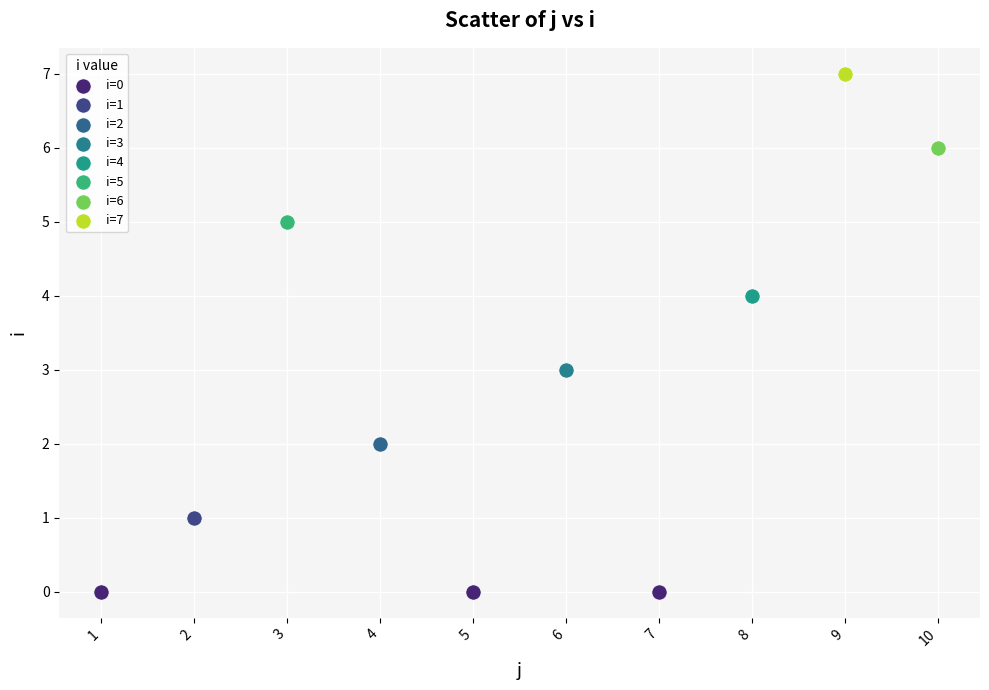

Which series reaches the maximum Y coordinate?

i=7